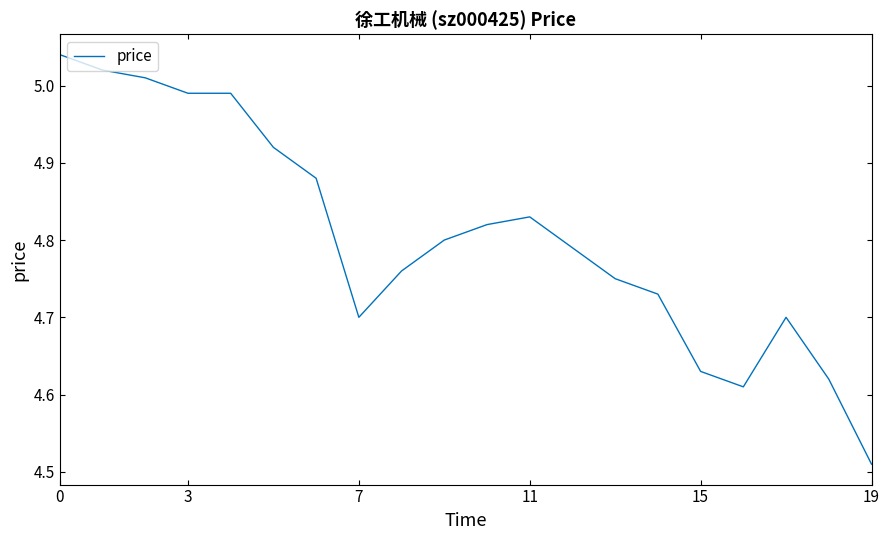

What is the sum of all values?

96.1